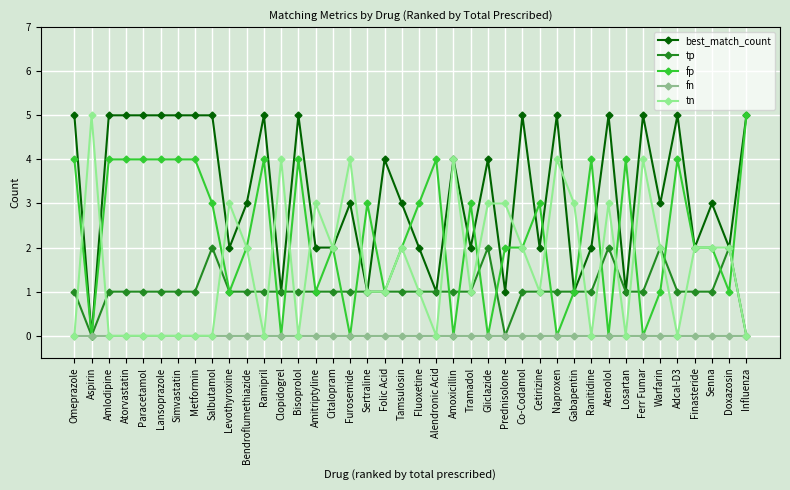

At which label does fp first exceed 2?

Omeprazole